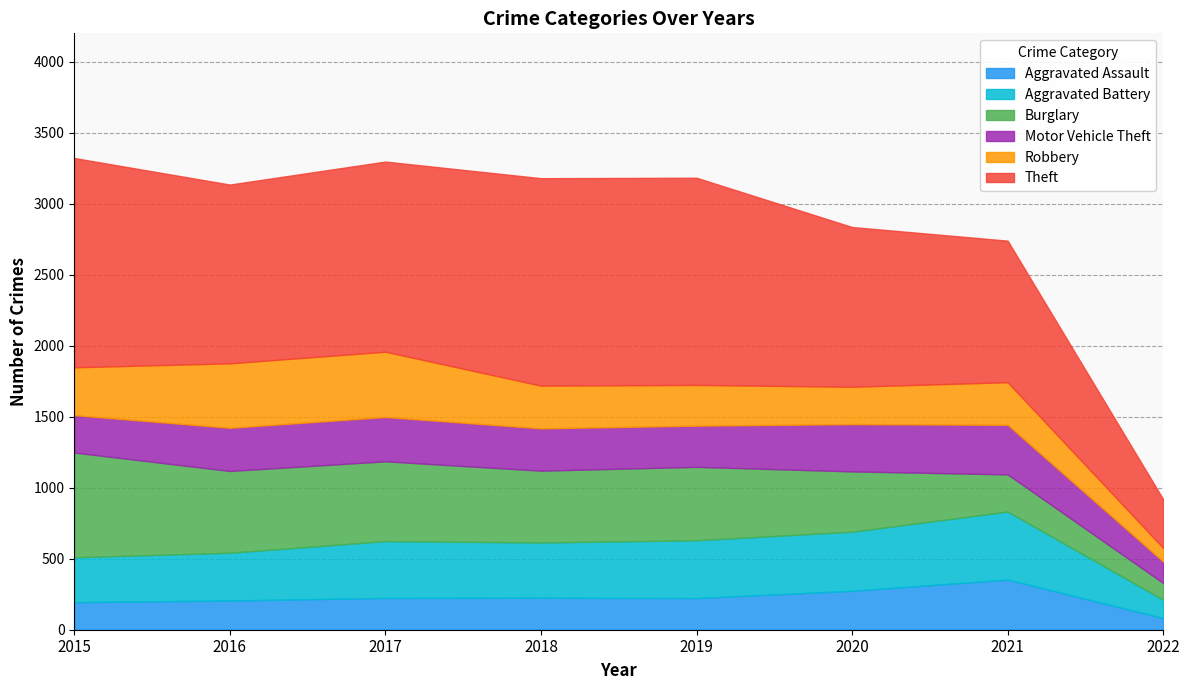

True or false: Robbery has a value of 275 at 2017.

False